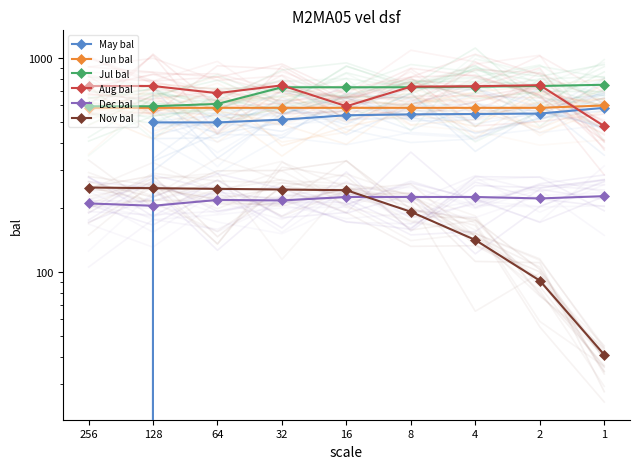

Is this an area chart (filled region under the line)?

No